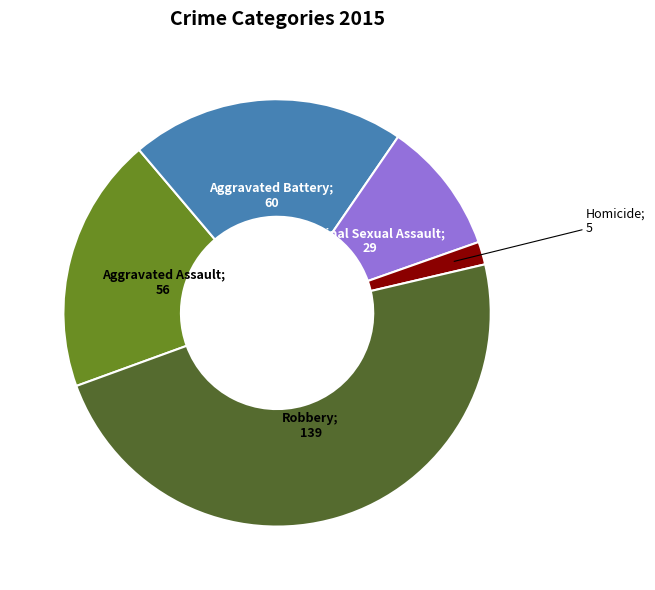

Is there any slice that represents more than half of the pie?

No